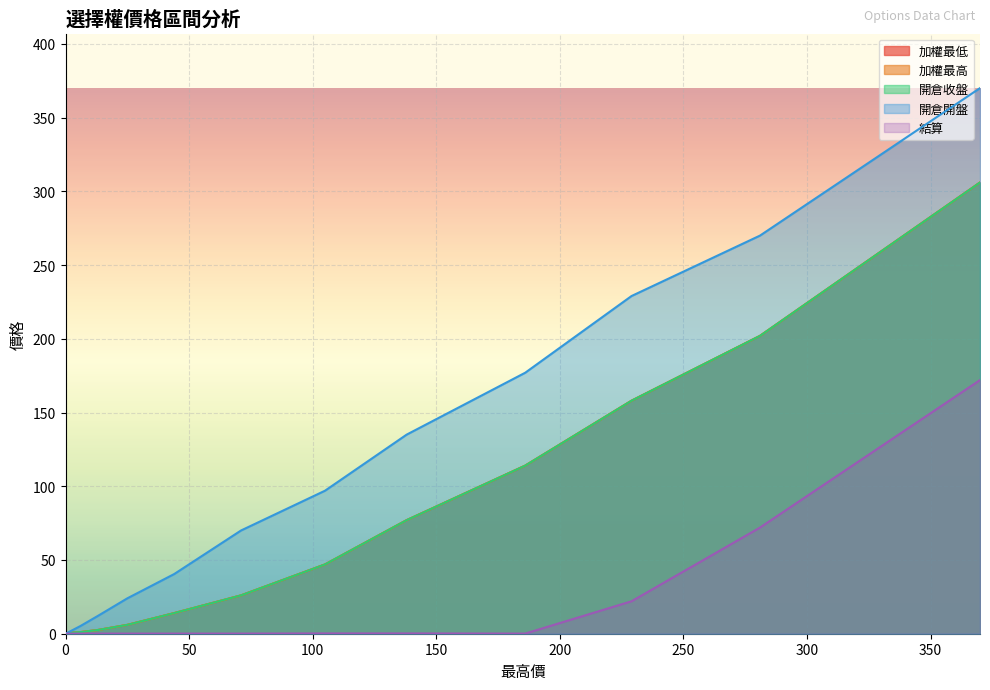

Does the chart display data point markers on the line(s)?

No